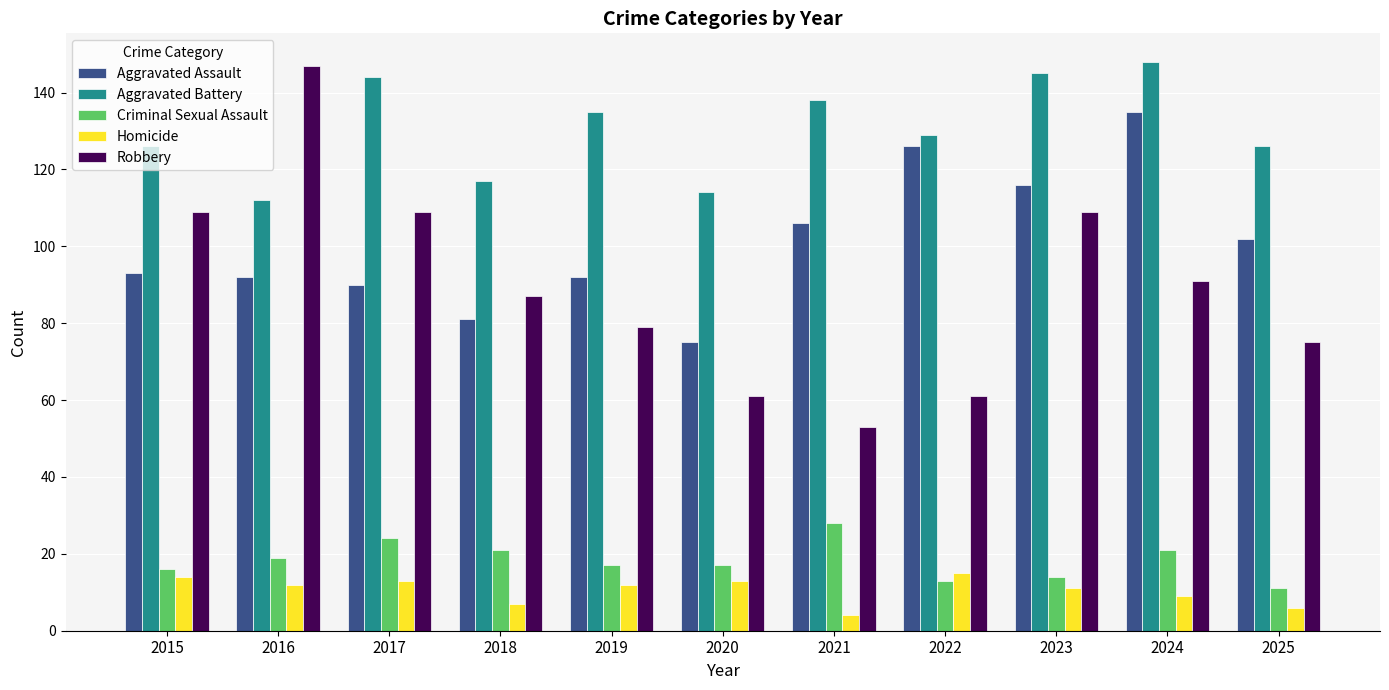

How many data points does each series have?

11